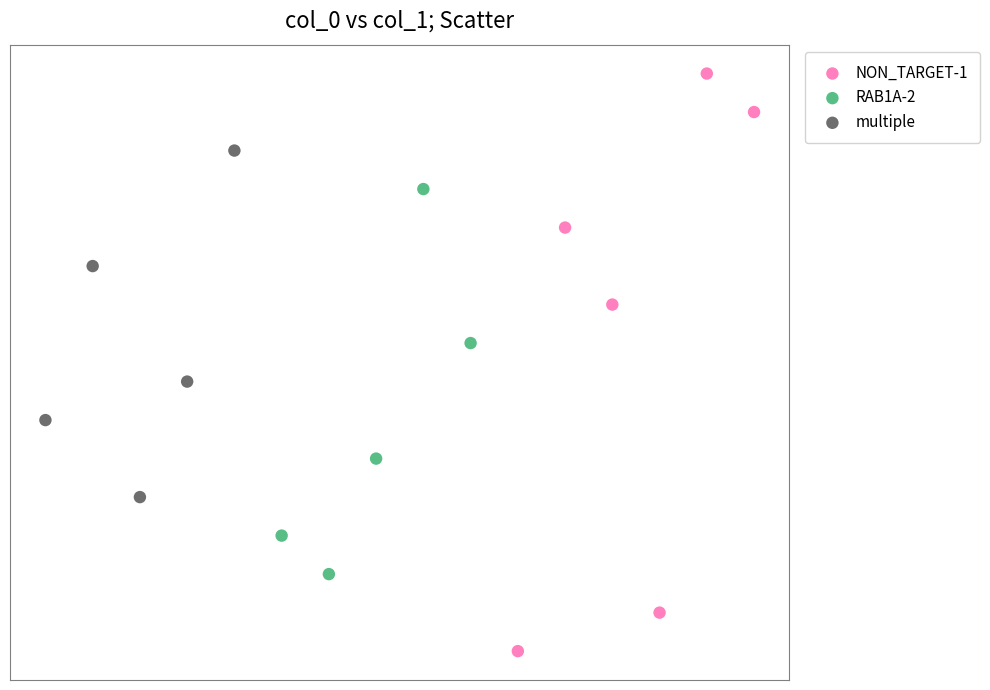

Which series contains the highest Y value?

NON_TARGET-1